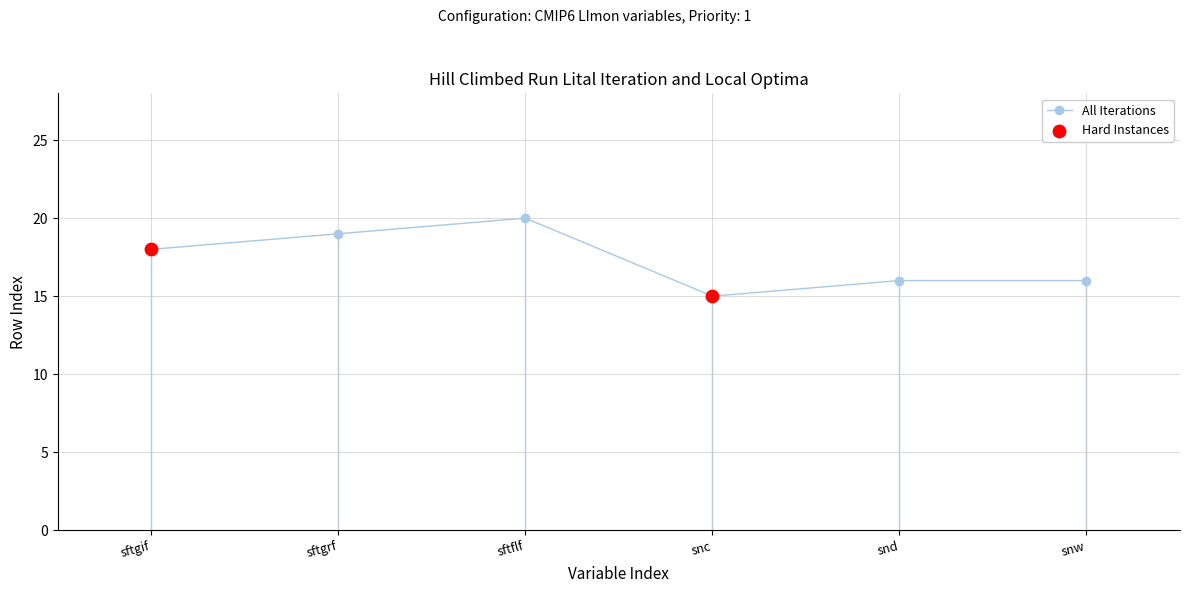

Between sftflf and snw, which is larger?

sftflf